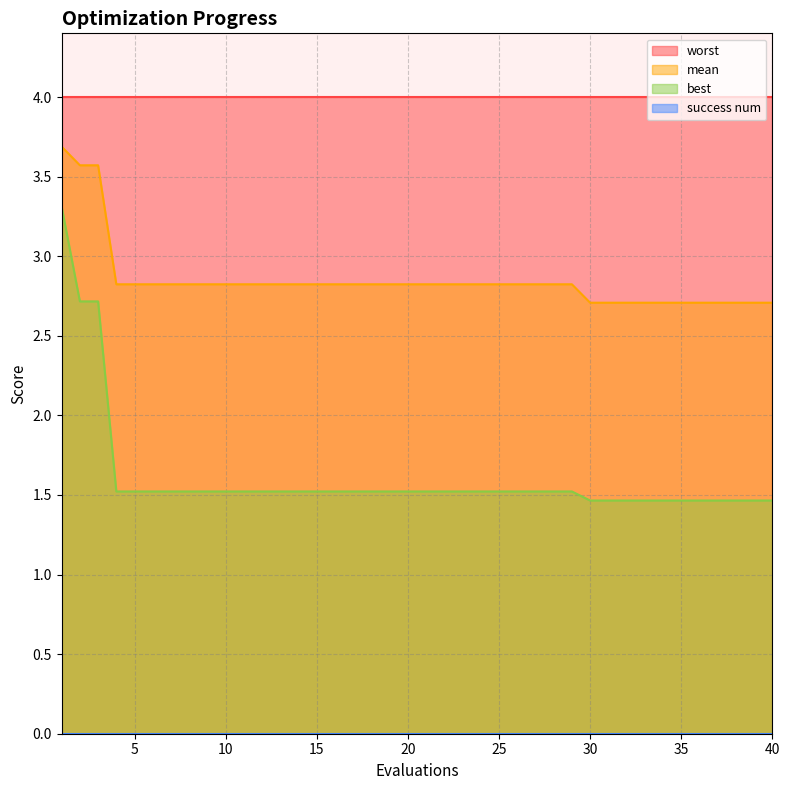

Which has a higher value, 16 or 31?

16